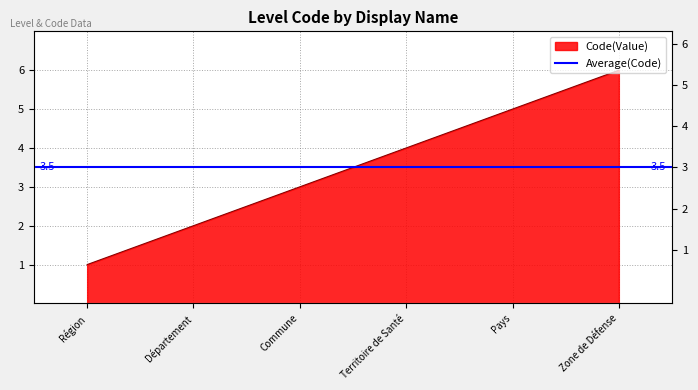

What is the value of the 1st point from the left?

1